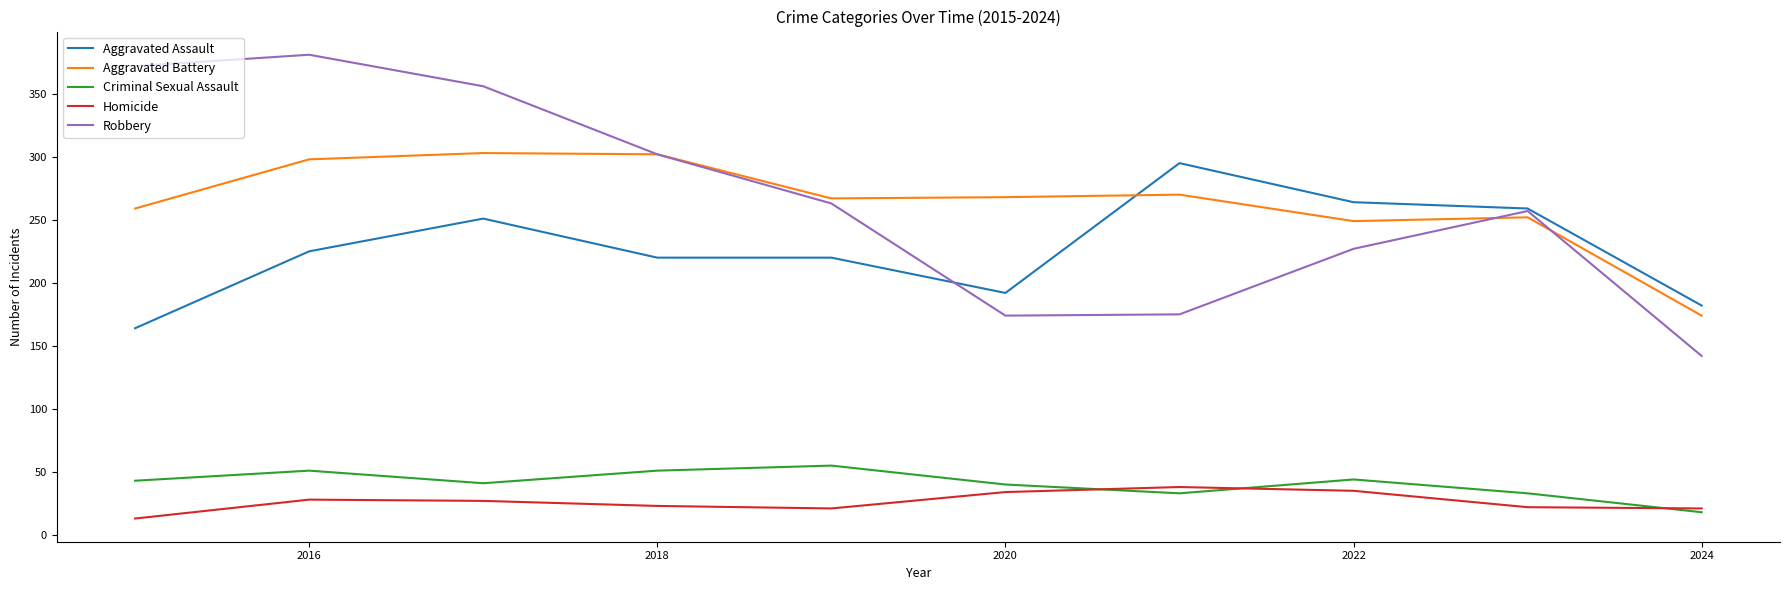

Which series has the widest spread of values?

Robbery